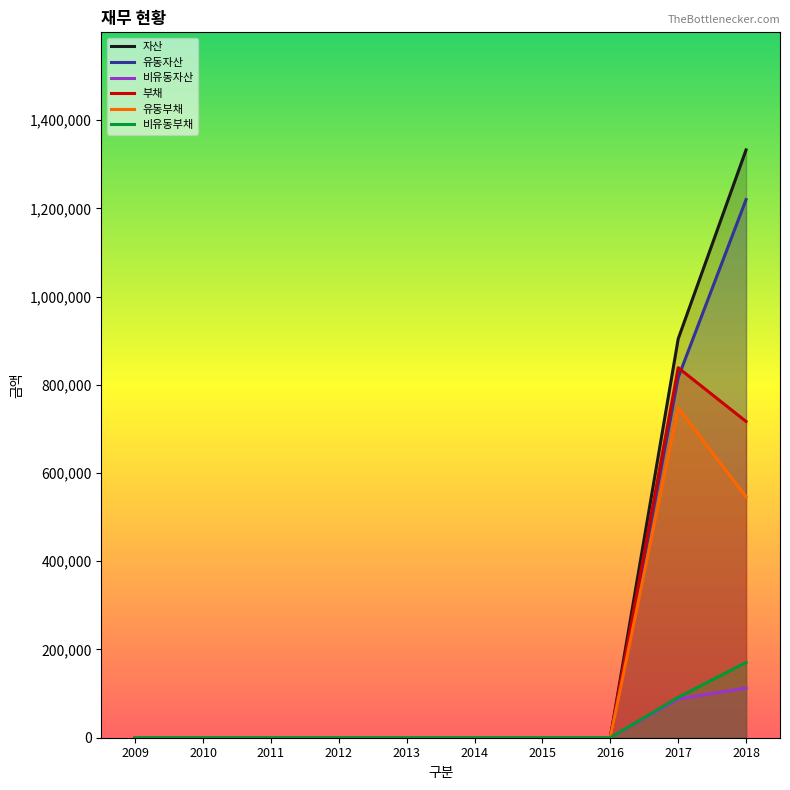

True or false: 자산 has more than 0 points higher than both neighbors.

False